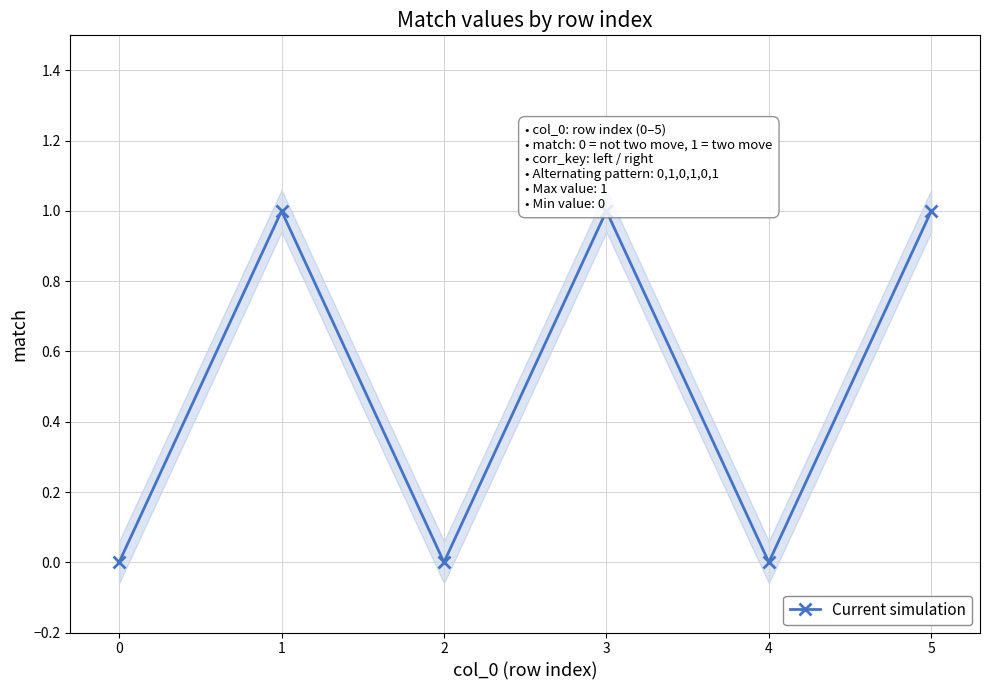

True or false: there are more than 0 points higher than both neighbors.

True